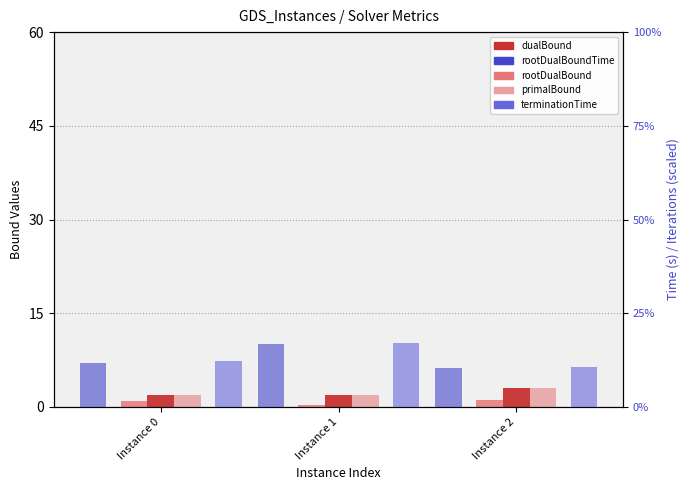

What is the sum of all terminationTime values?

40.1